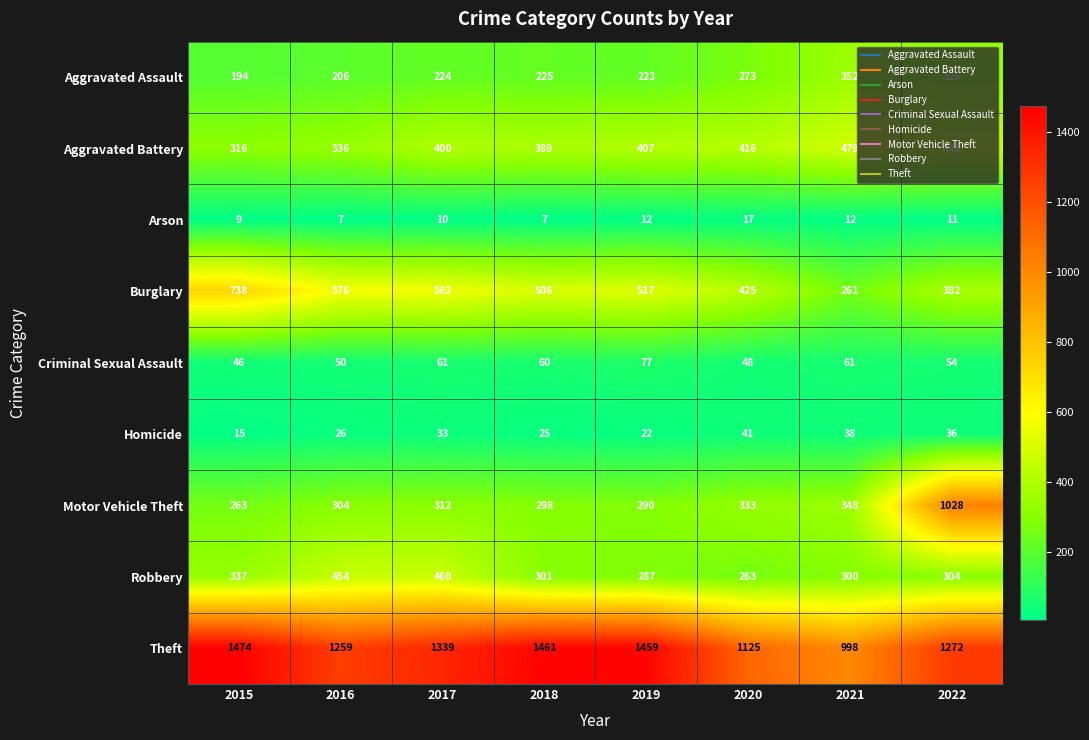

At how many categories does at least one series exceed 669?

8